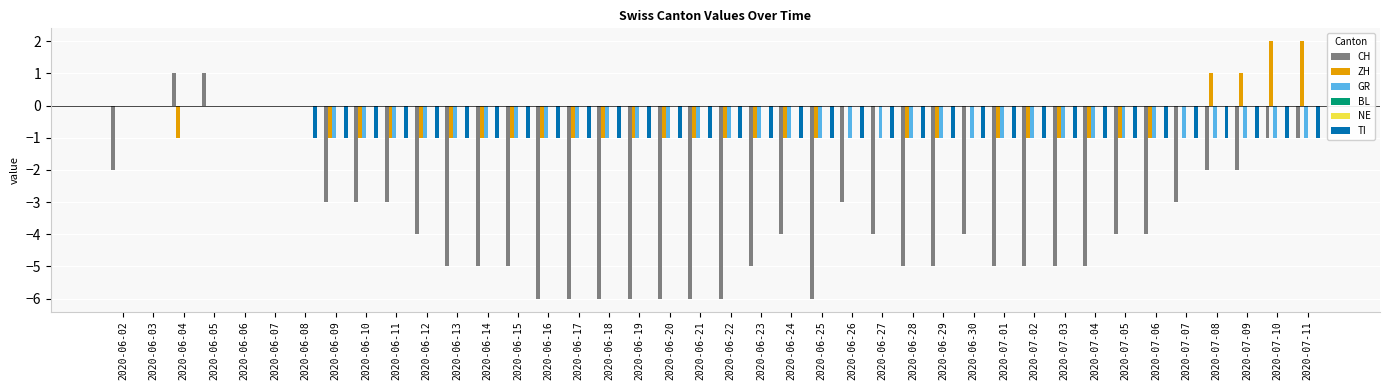

How many data points does each series have?

40